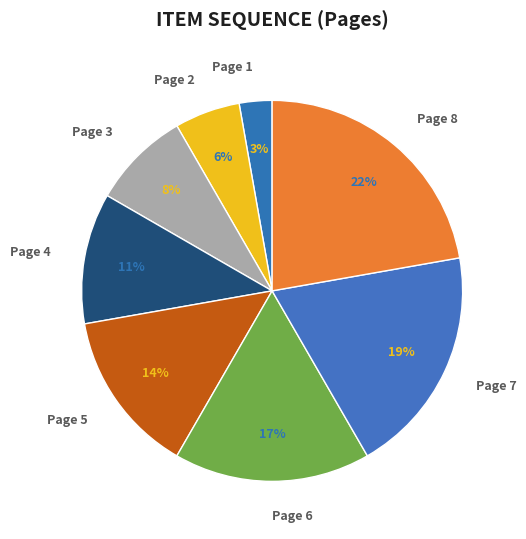

To the nearest percent, what is the combined percentage of Page 8 and Page 6?

39%